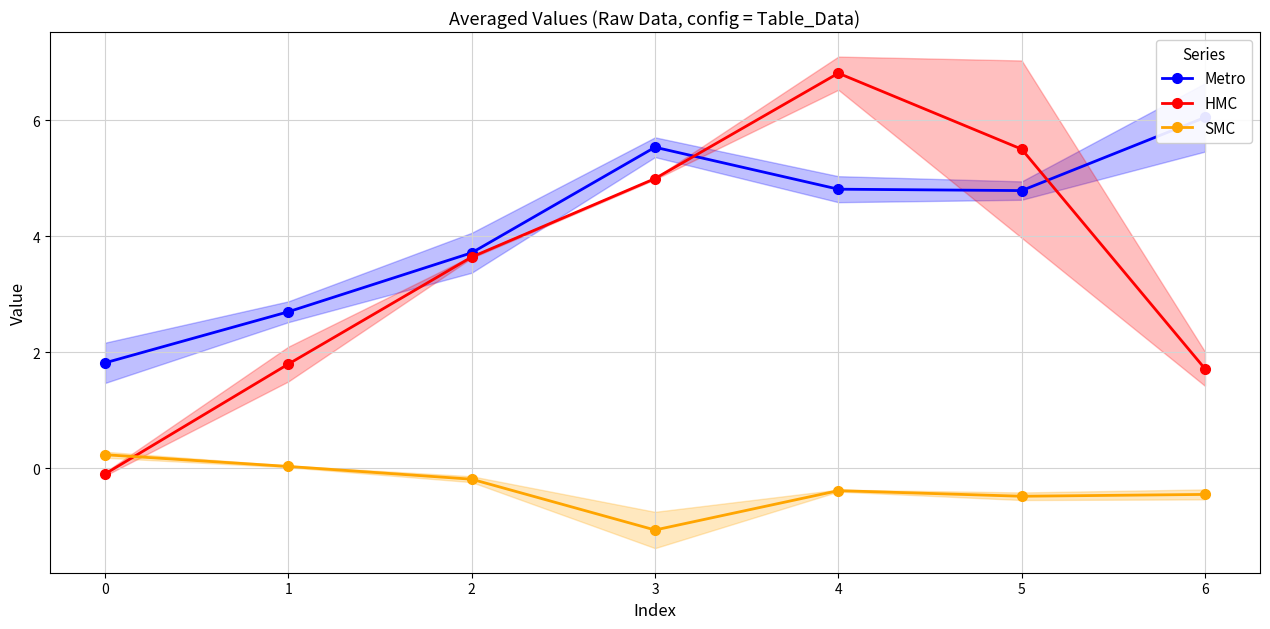

Is it true that Metro equals 2.9 at 0?

False